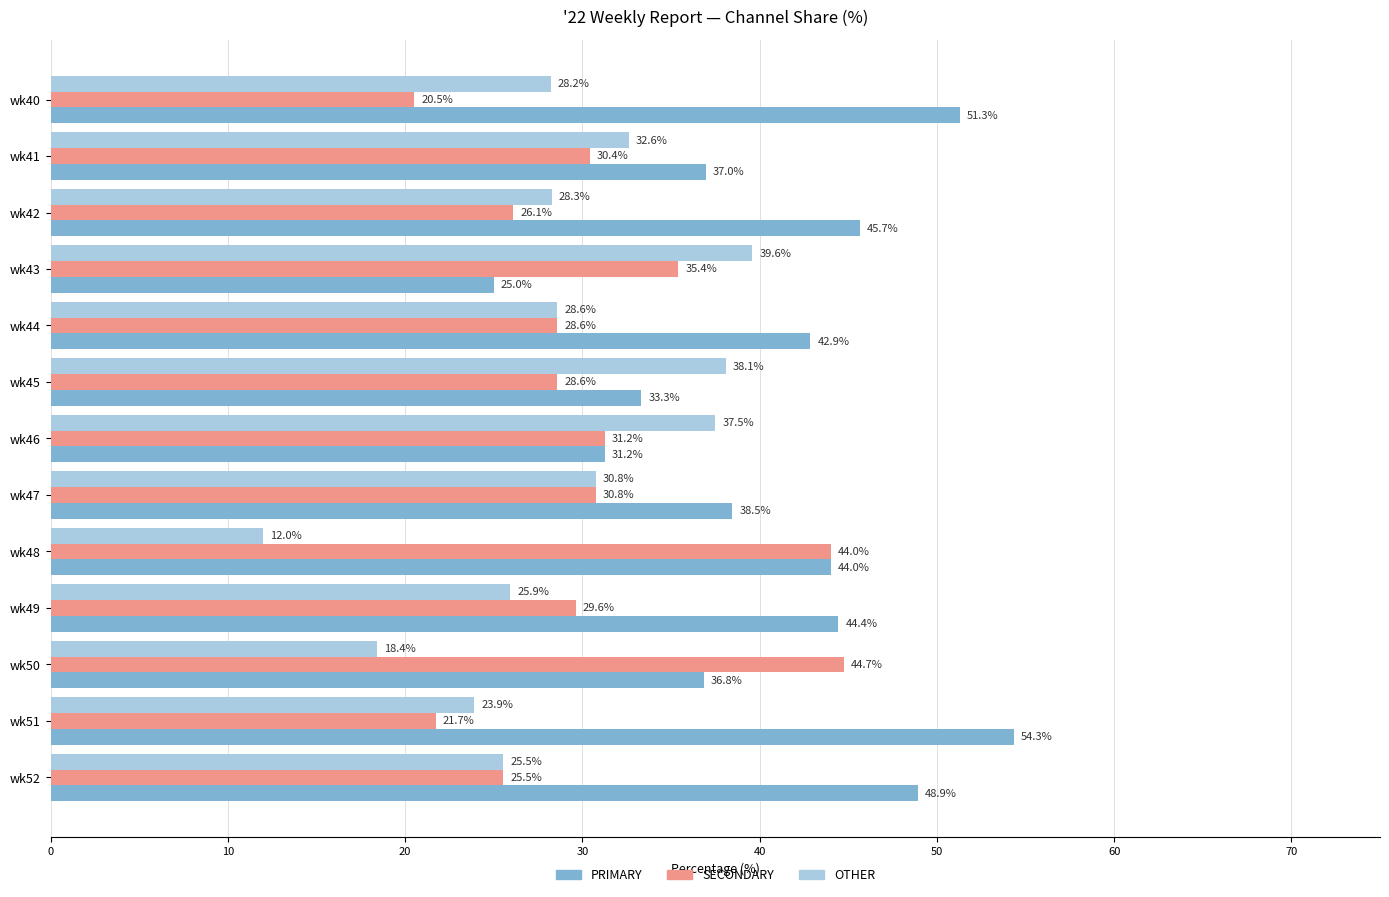

What is the difference between the highest and lowest values at wk49?

18.5